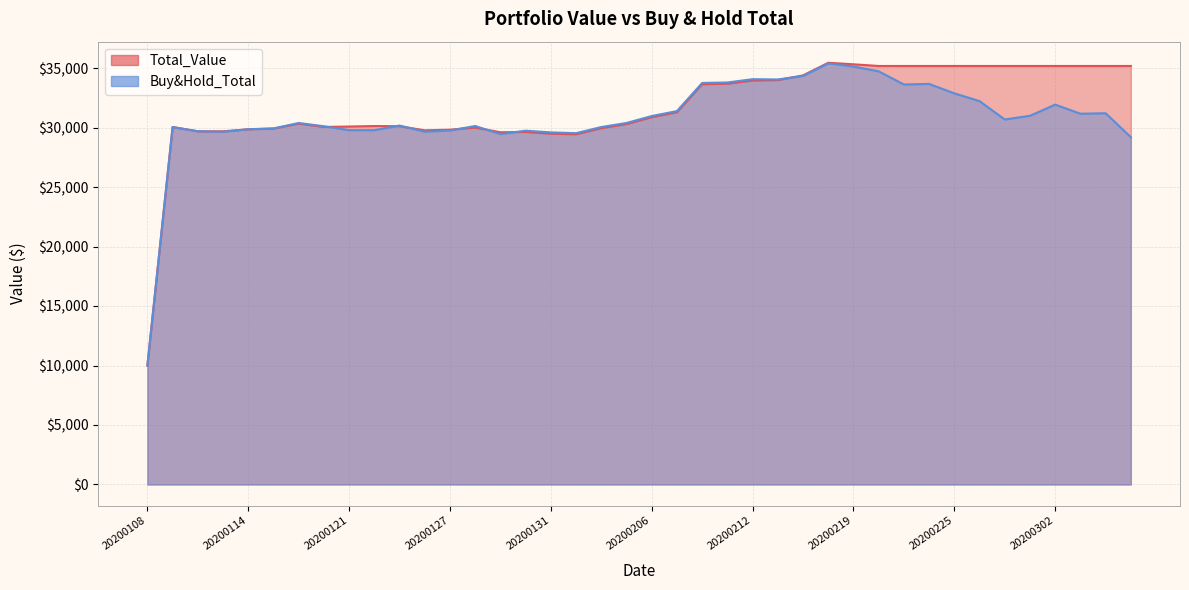

What is the value of the Total_Value point at the 35th from the left?

35174.0